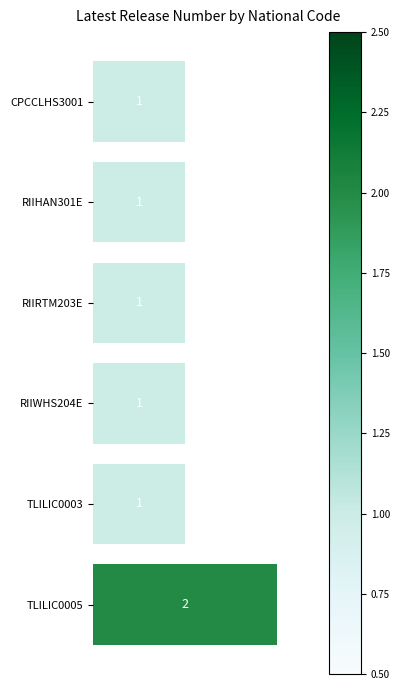

Is it true that the value at RIIHAN301E is 1?

True